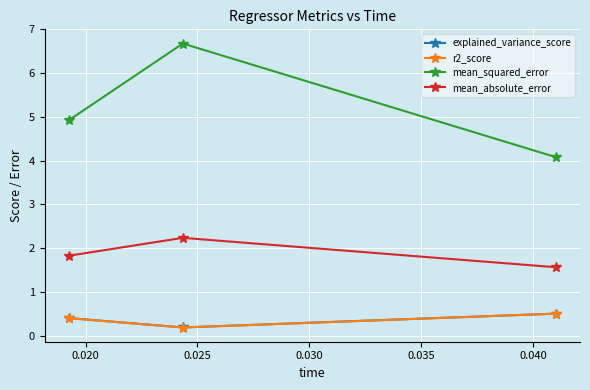

Is this an area chart (filled region under the line)?

No